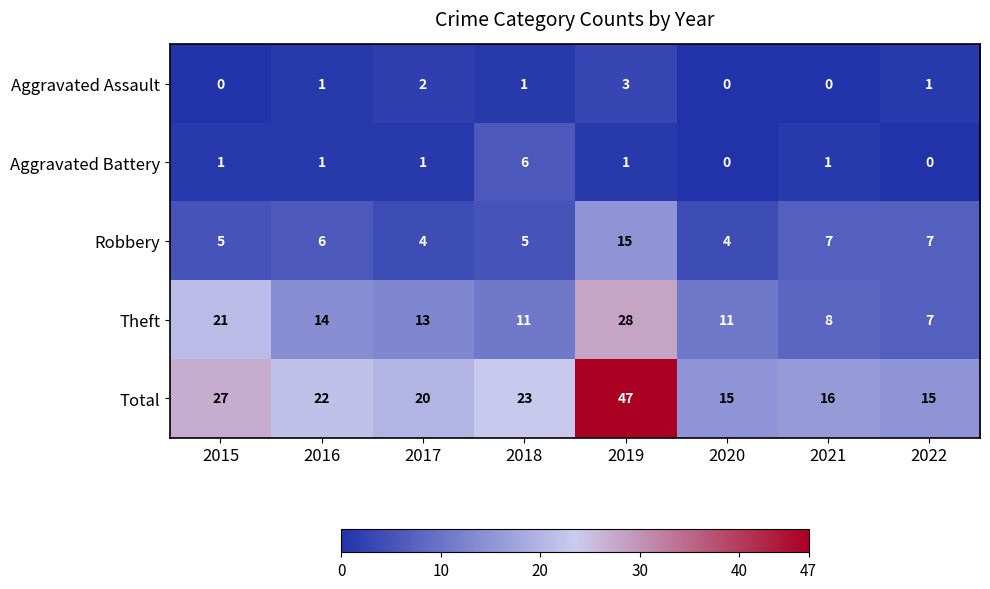

Which series has the largest range (max minus min)?

Total